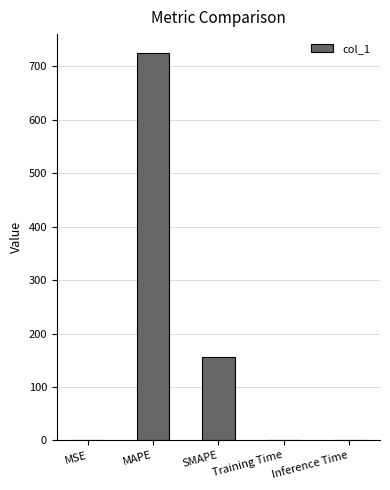

What is the maximum value shown in the chart?

724.0